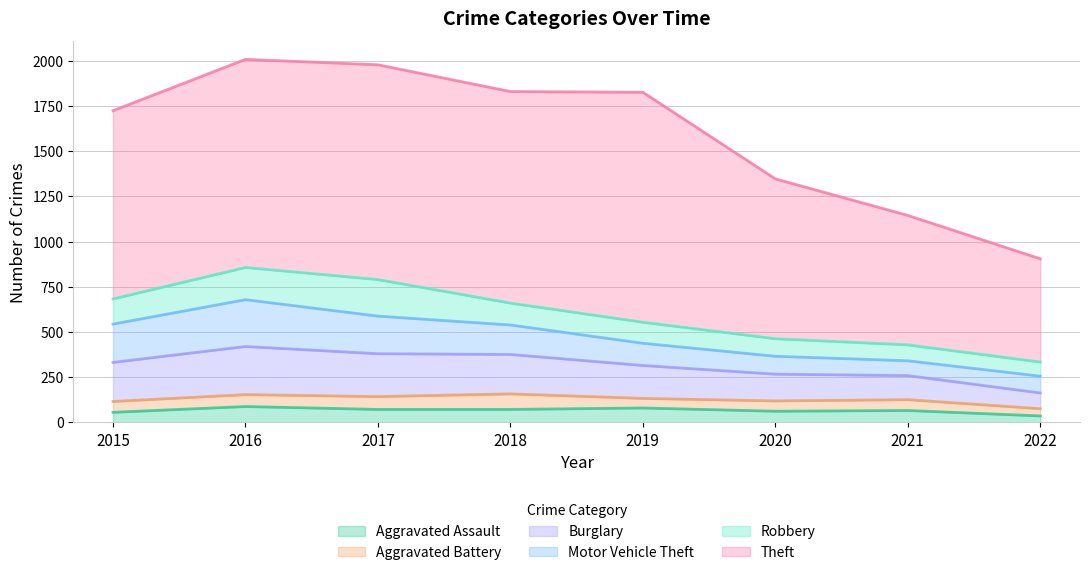

Reading left to right, list all the values displayed in this chart.

Aggravated Assault: 2015=56	2016=88	2017=72	2018=72	2019=80	2020=62	2021=66	2022=36
Aggravated Battery: 2015=60	2016=66	2017=71	2018=86	2019=53	2020=57	2021=60	2022=40
Burglary: 2015=216	2016=266	2017=237	2018=218	2019=182	2020=148	2021=133	2022=87
Motor Vehicle Theft: 2015=212	2016=259	2017=208	2018=163	2019=123	2020=99	2021=82	2022=93
Robbery: 2015=139	2016=178	2017=202	2018=121	2019=116	2020=97	2021=88	2022=78
Theft: 2015=1041	2016=1151	2017=1188	2018=1170	2019=1272	2020=884	2021=716	2022=571